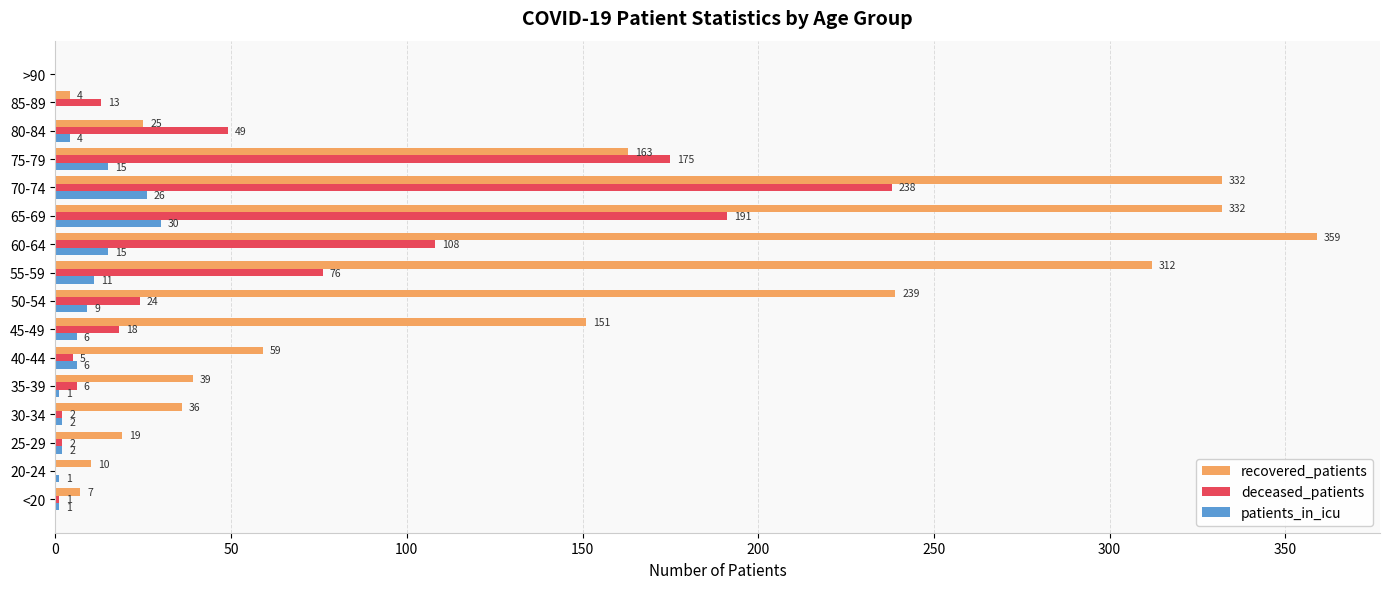

Read the patients_in_icu value at 70-74, to the nearest 10.

30